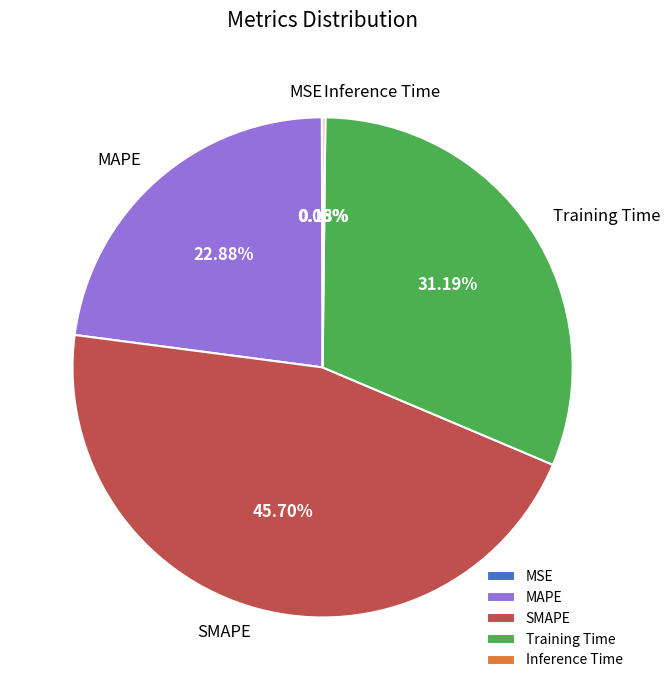

True or false: MAPE accounts for 14% of the total.

False